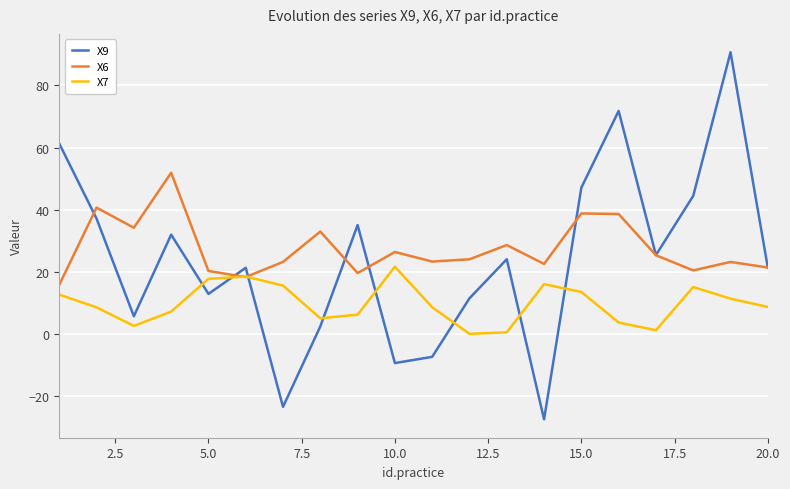

What is the minimum value shown in the chart?

-27.5